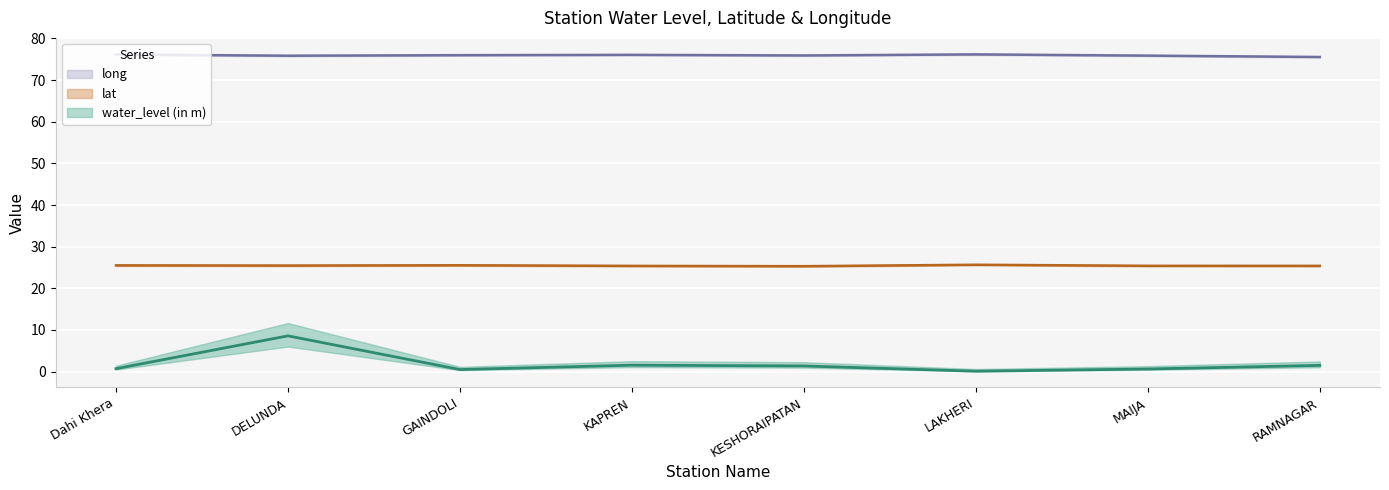

Reading left to right, transcribe all the data shown in this chart.

water_level (in m): 0.7	8.6	0.5	1.6	1.4	0.1	0.6	1.5
lat: 25.5	25.5	25.5	25.4	25.3	25.7	25.4	25.4
long: 76.2	75.9	76.0	76.1	75.9	76.2	75.9	75.6